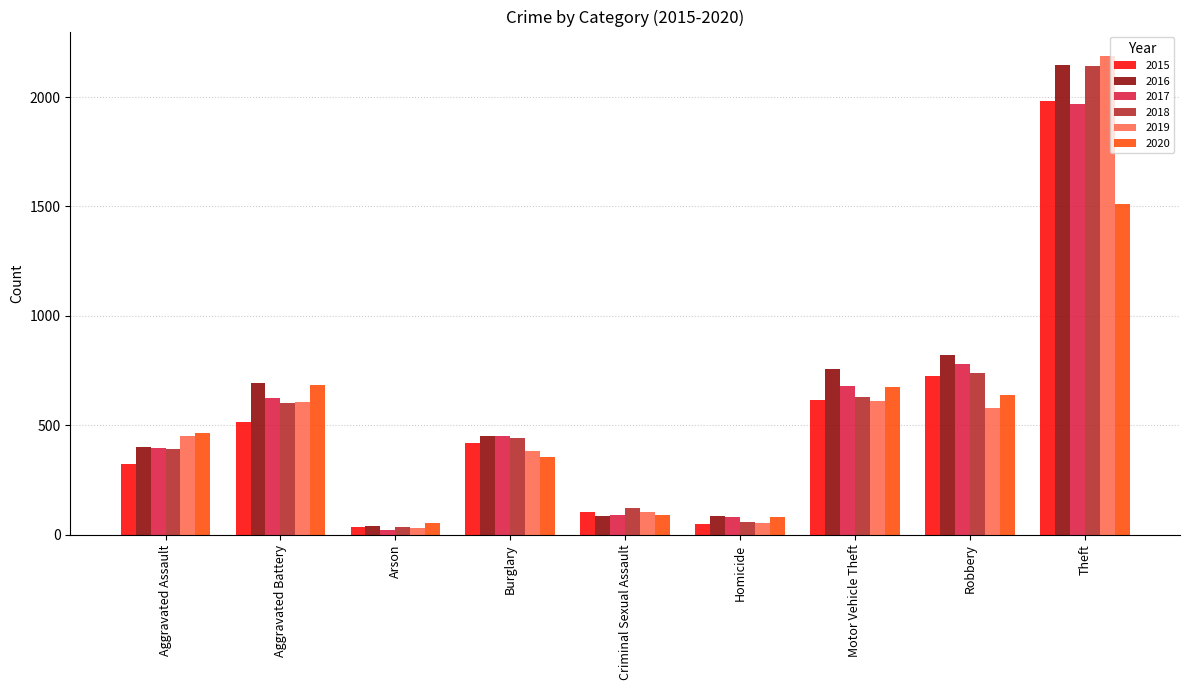

At which label does 2017 first exceed 453?

Aggravated Battery